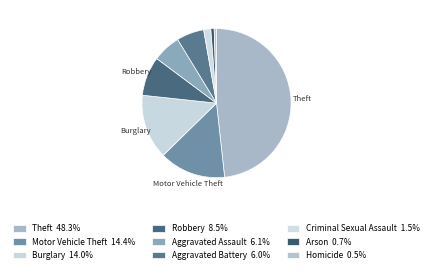

Count the number of slices in the pie.

9